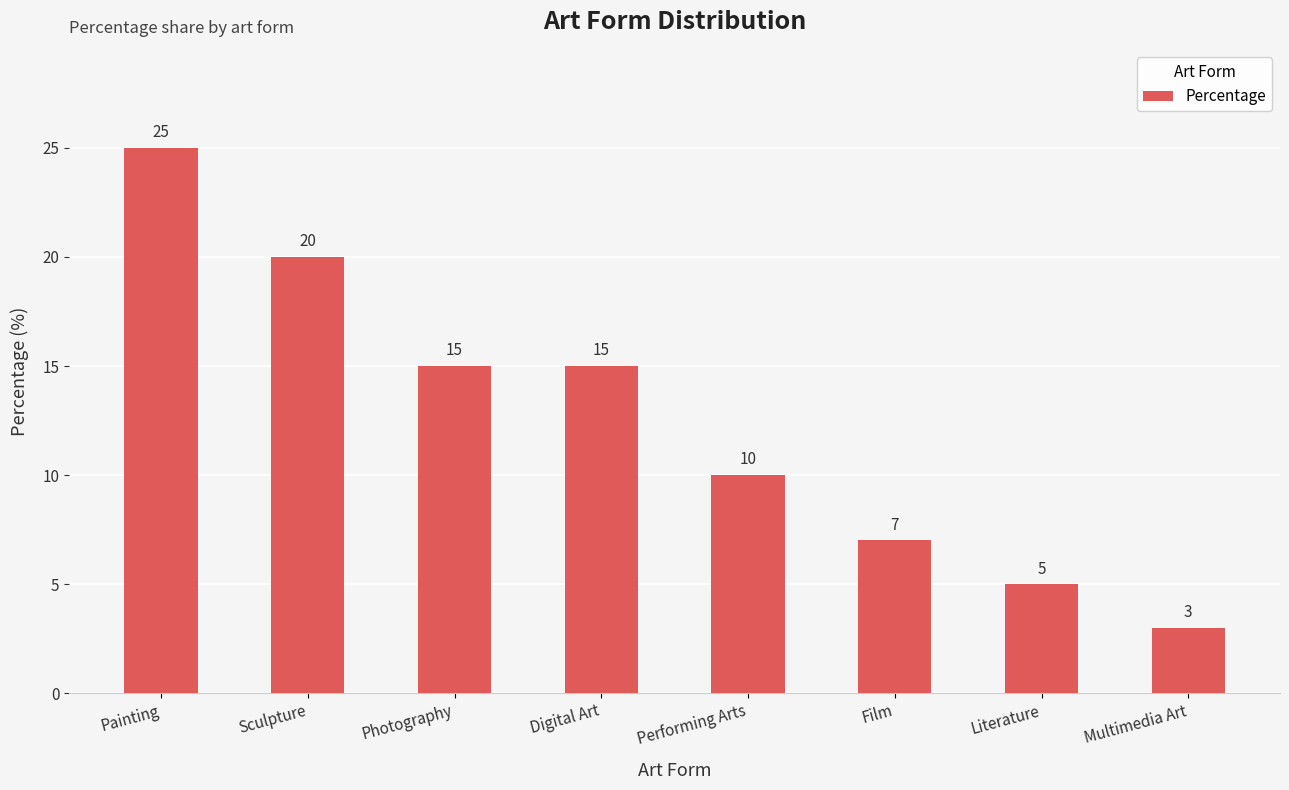

Which category has the lowest value across all series?

Multimedia Art